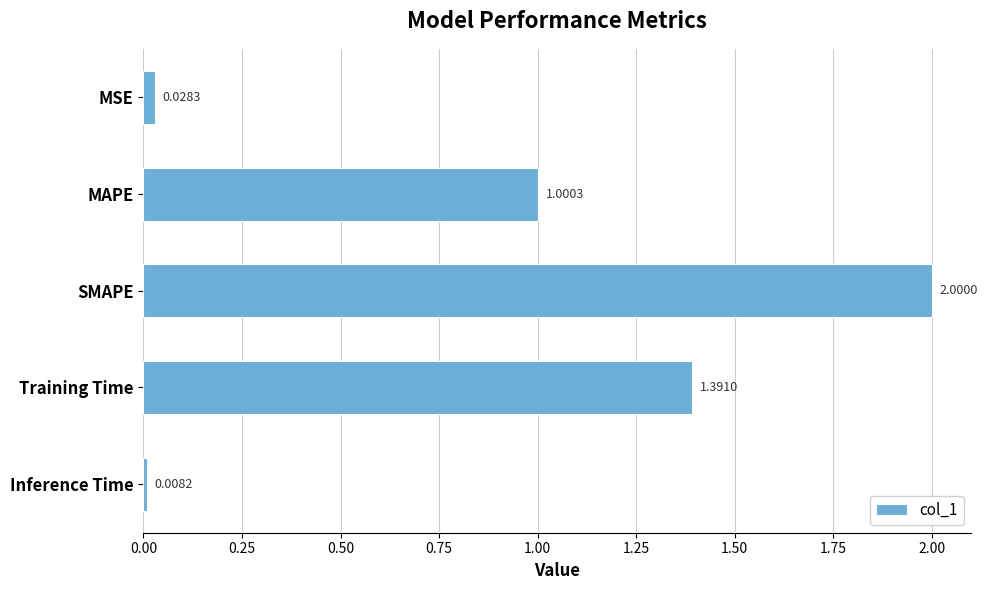

What is the label of the 3rd bar from the top?

SMAPE